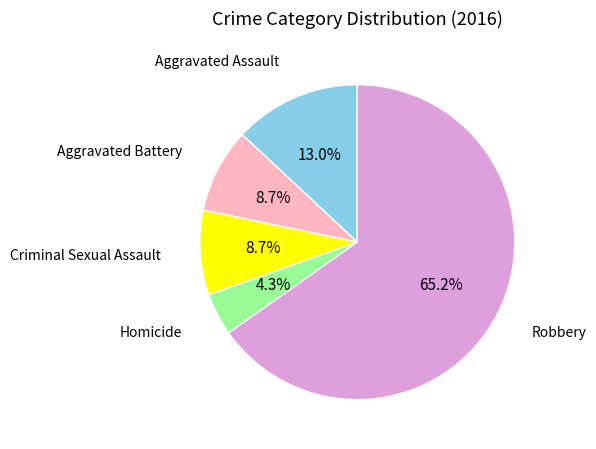

Does any single category account for the majority?

Yes